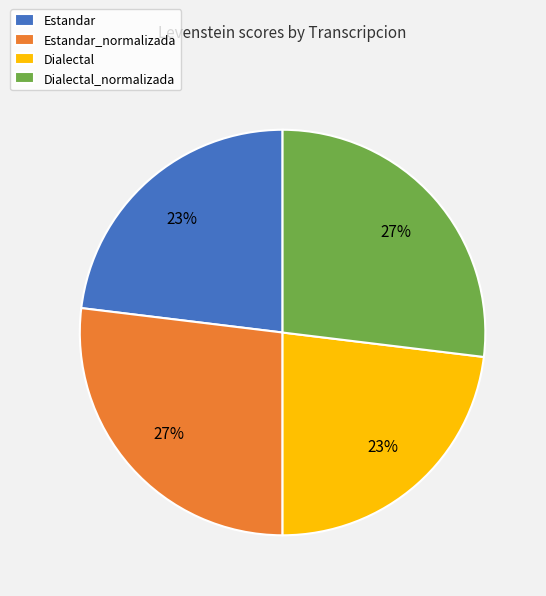

To the nearest percent, what is the difference between the largest and smallest slice percentages?

4%